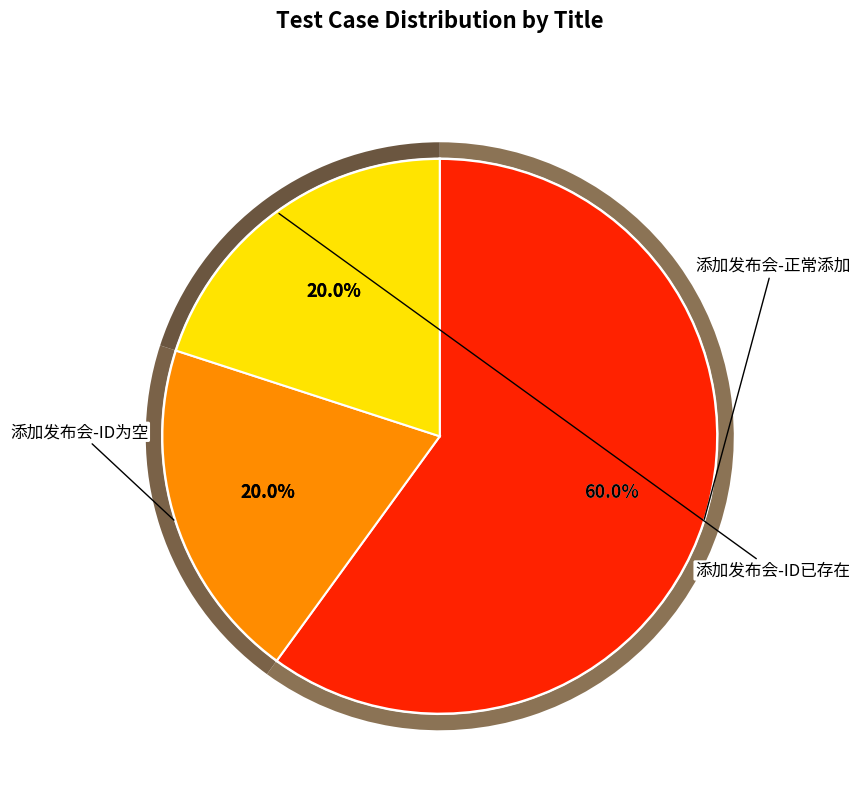

Is there any slice that represents more than half of the pie?

Yes